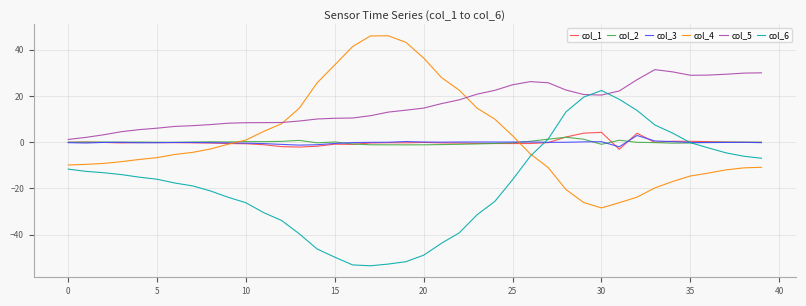

Which series has the largest total across all categories?

col_5